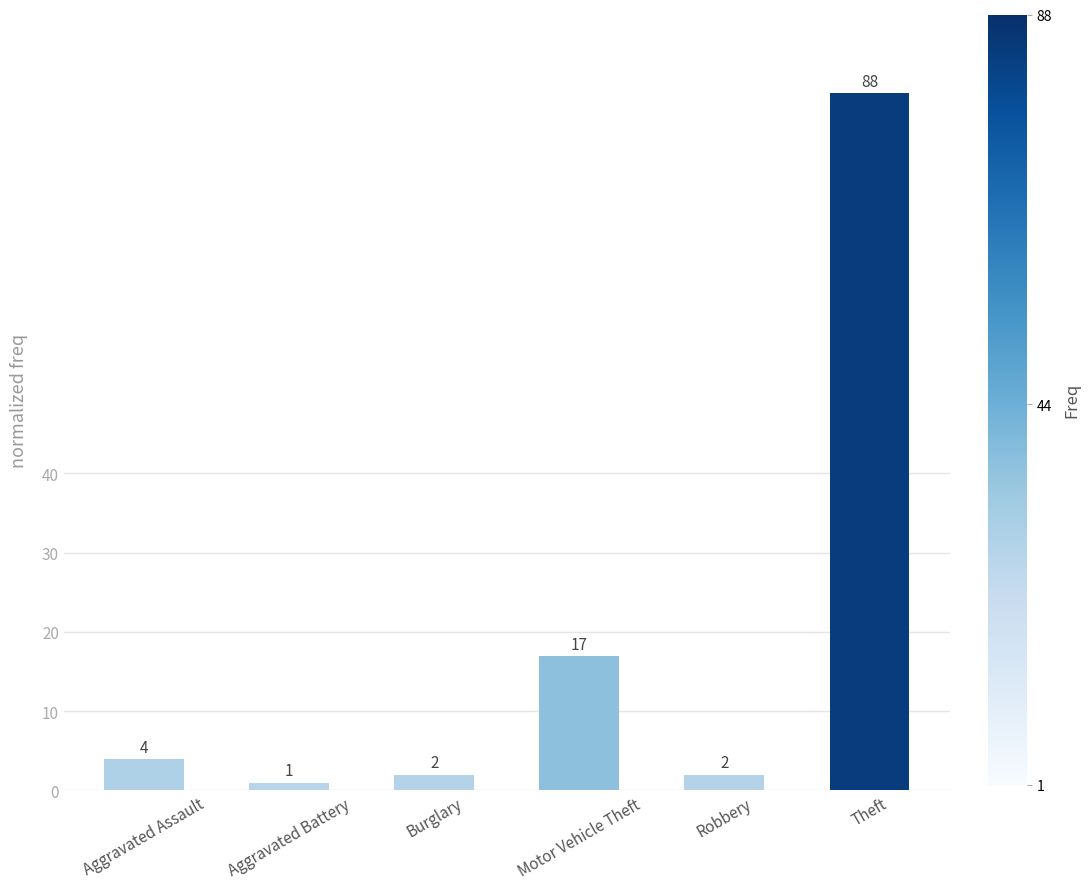

The chart shows a value of 17 at Motor Vehicle Theft. True or false?

True